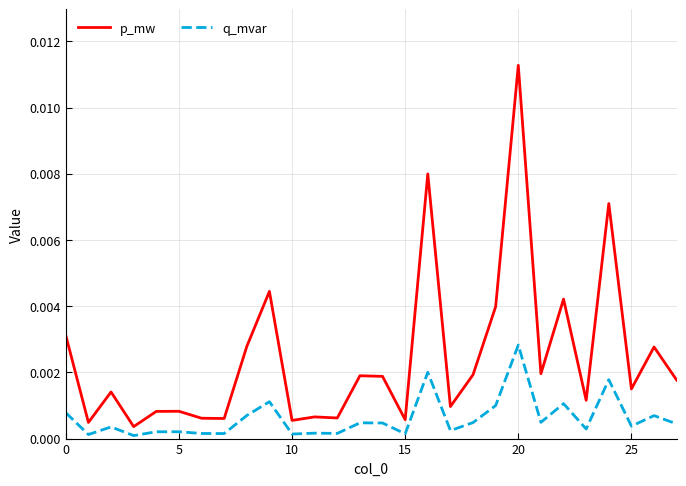

At how many categories does at least one series exceed 0?

28